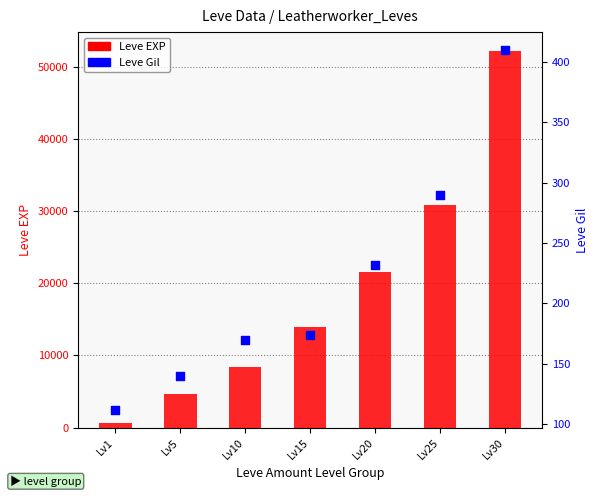

At how many categories does at least one series exceed 889?

6